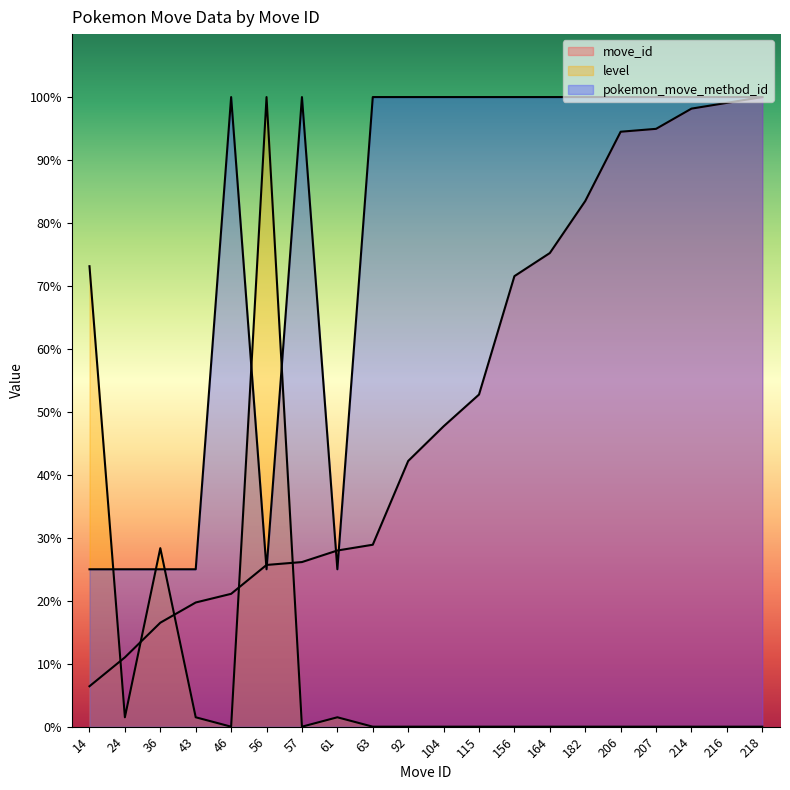

Rank the series at 46 from highest to lowest value.

pokemon_move_method_id, move_id, level